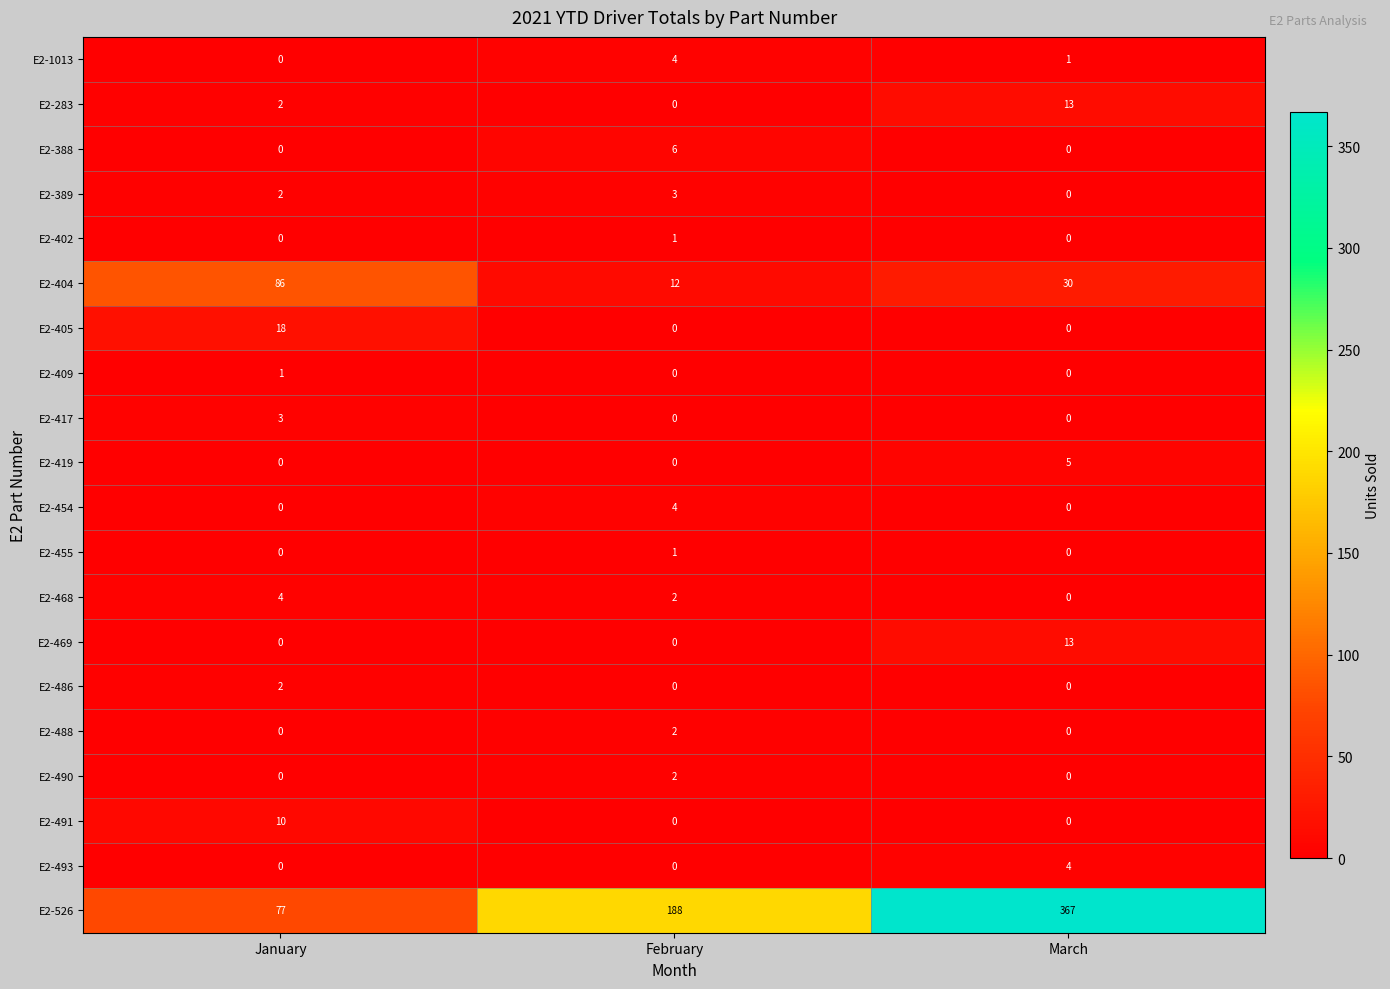

Which series changed the most between January and March?

E2-526